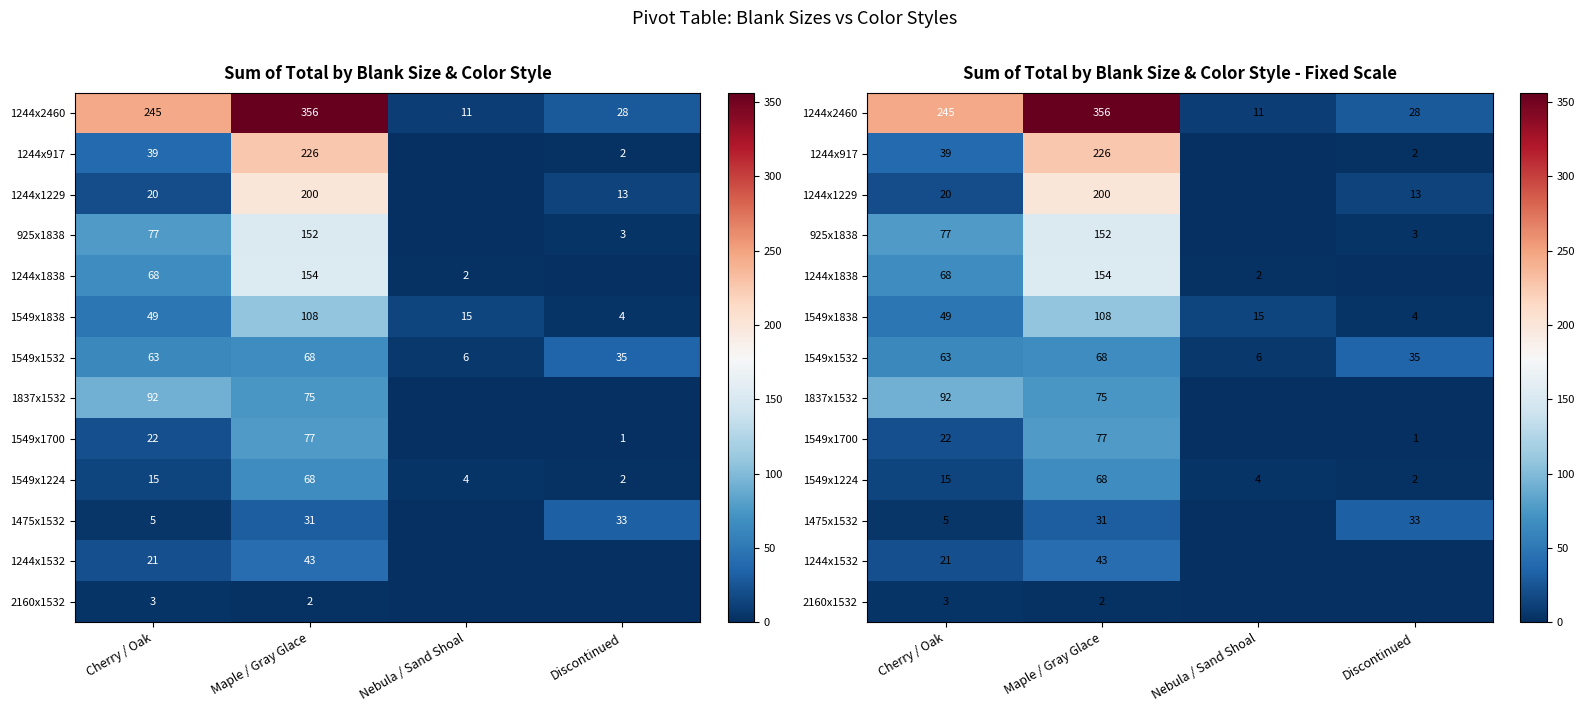

What is the sum of all 1549x1700 values?

100